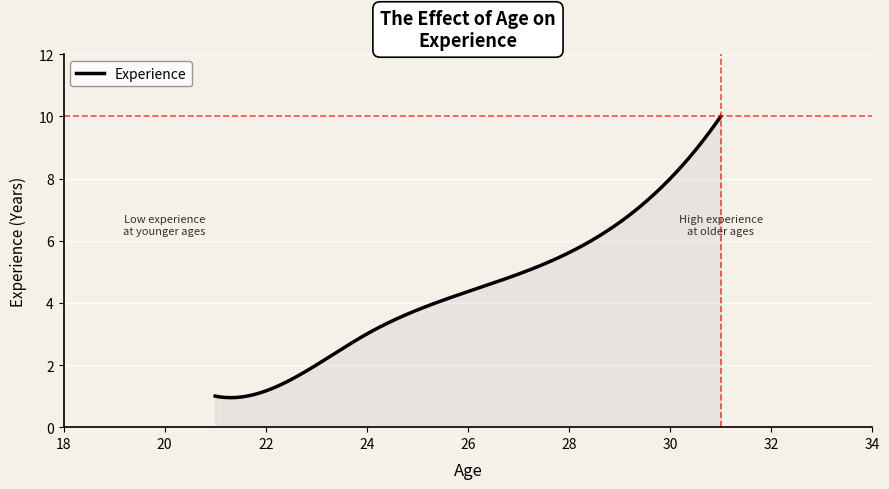

What is the minimum value shown in the chart?

0.9